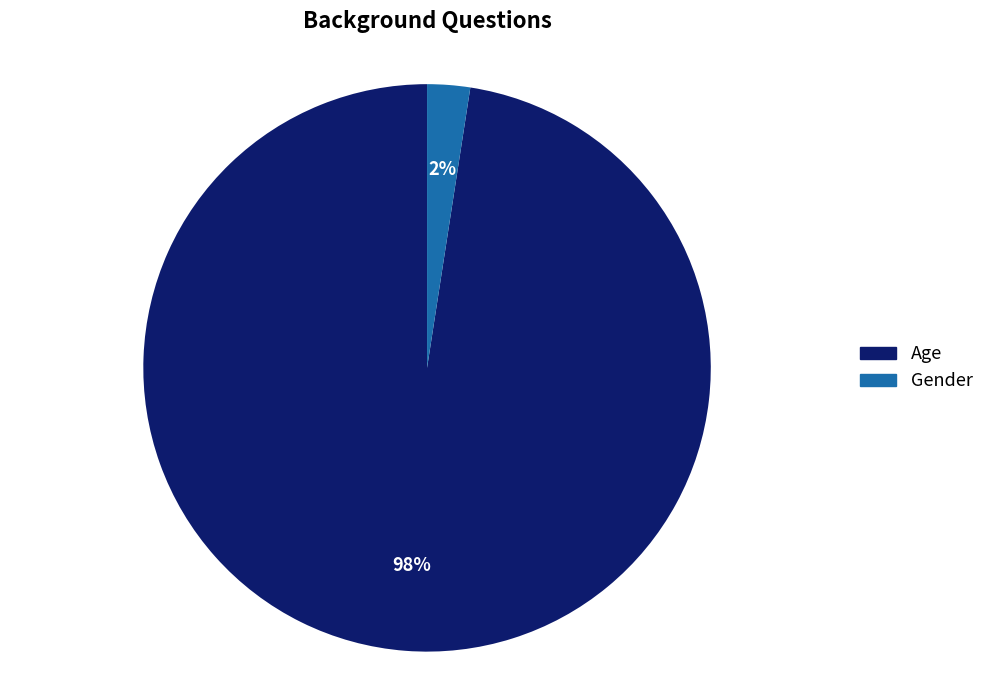

Is the sum of Gender and Age greater than half?

Yes